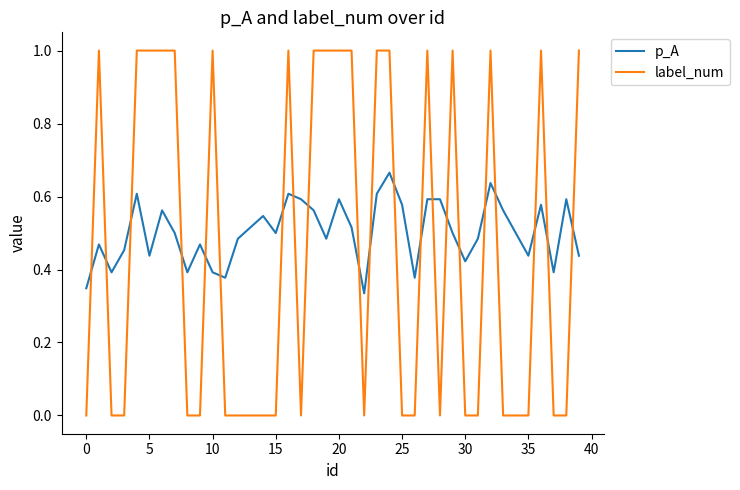

Rank the series by their average value, from lowest to highest.

label_num, p_A